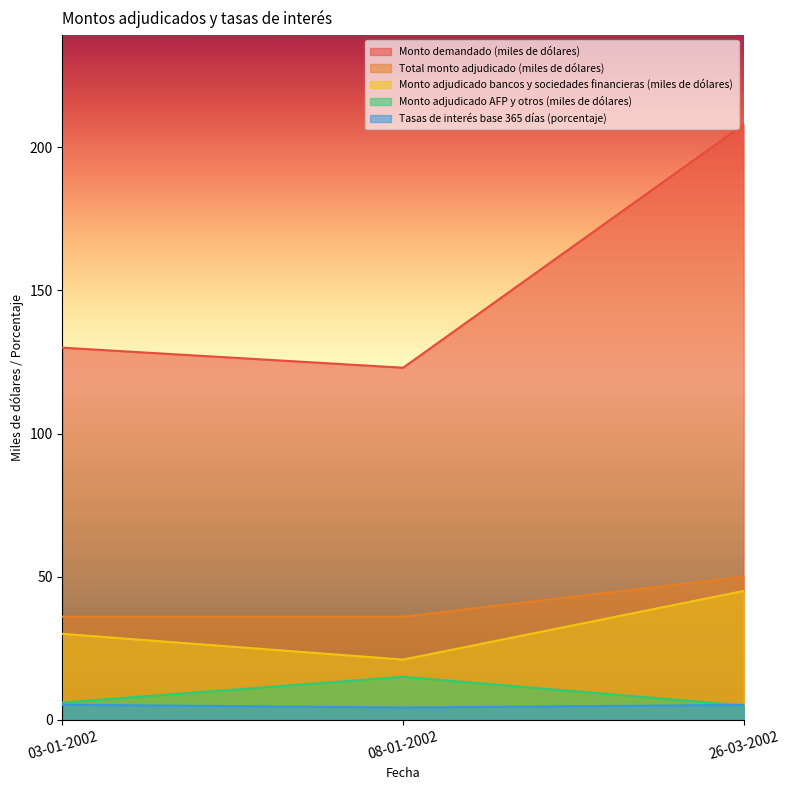

What is the minimum value for Total monto adjudicado (miles de dólares)?

36.0